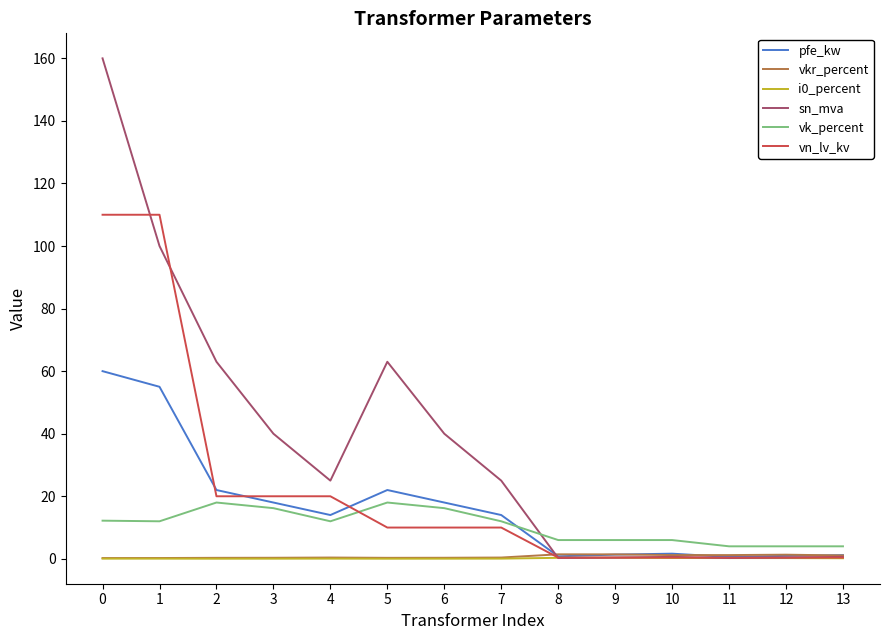

Which series has the largest total across all categories?

sn_mva